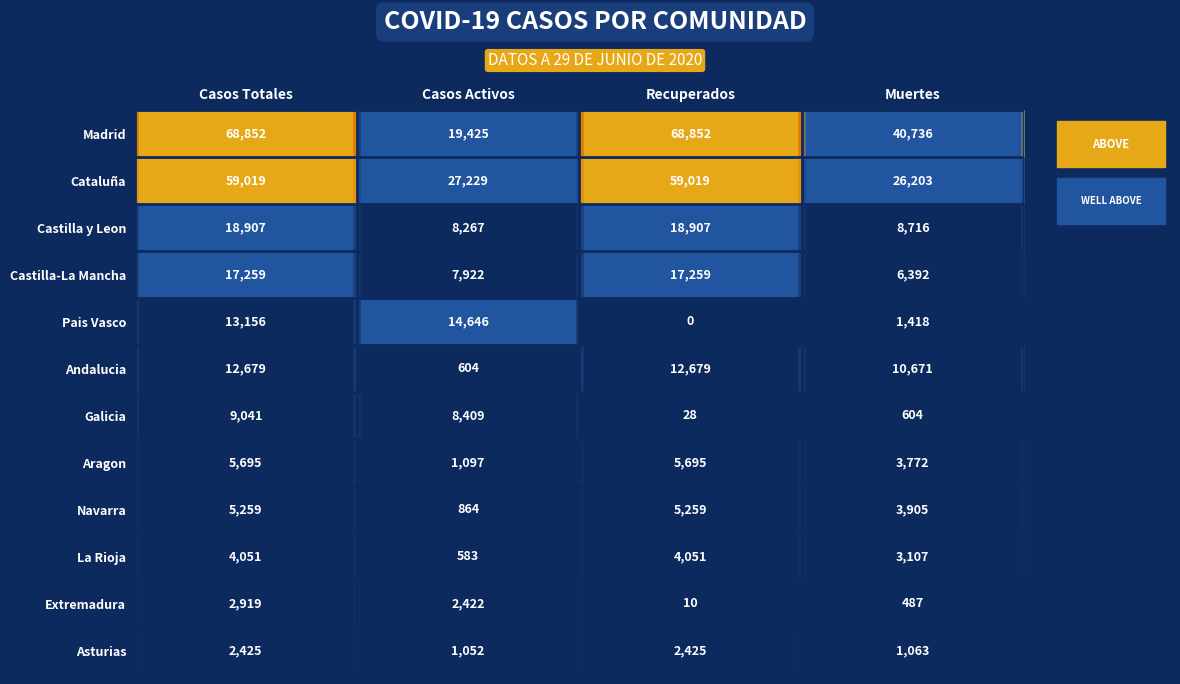

What is the greatest value displayed?

68852